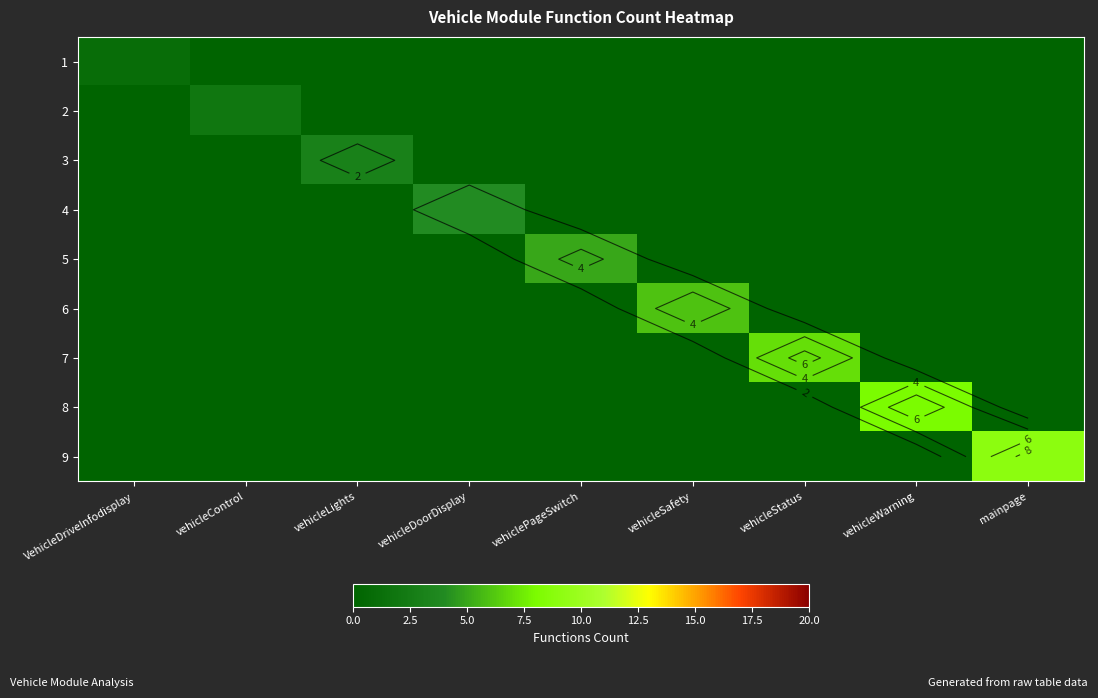

List the labels in order of 2 value, smallest first.

VehicleDriveInfodisplay, vehicleLights, vehicleDoorDisplay, vehiclePageSwitch, vehicleSafety, vehicleStatus, vehicleWarning, mainpage, vehicleControl